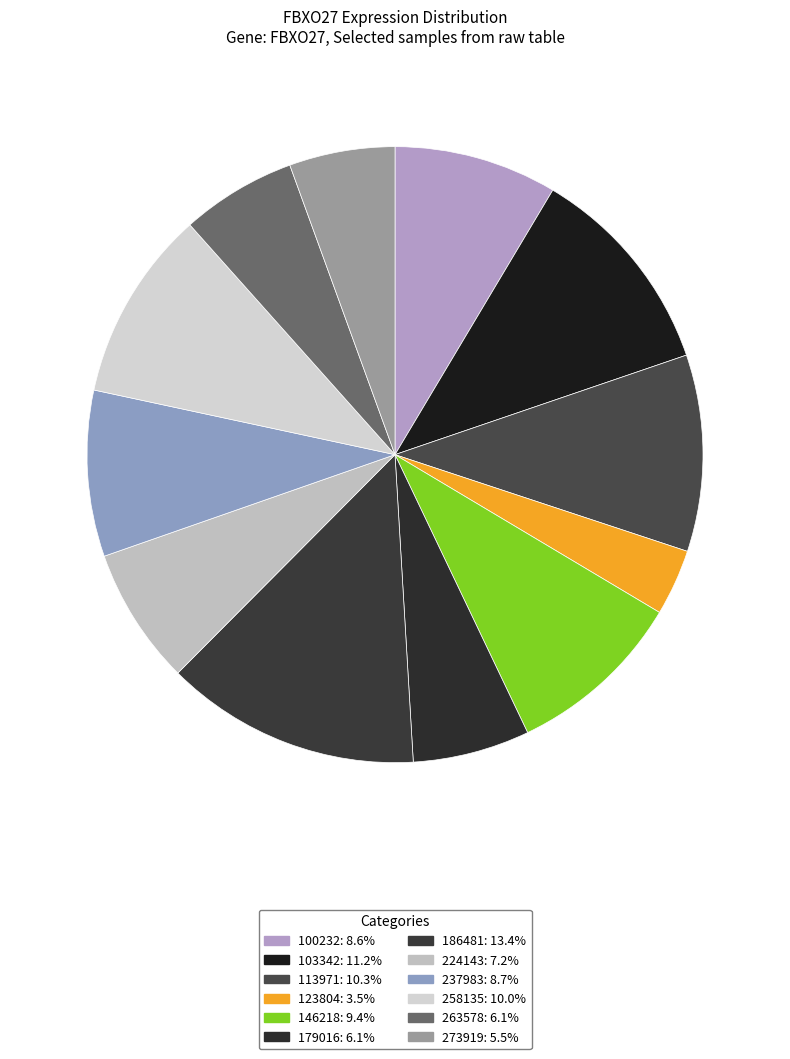

Does 113971 represent more than half of the total?

No